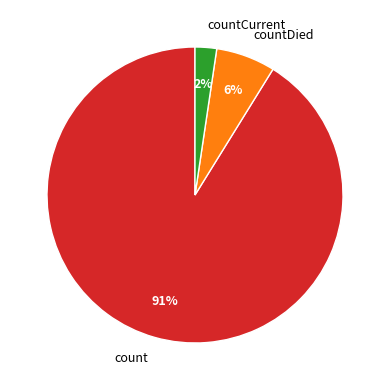

Do countCurrent and countDied together represent more than half of the pie?

No